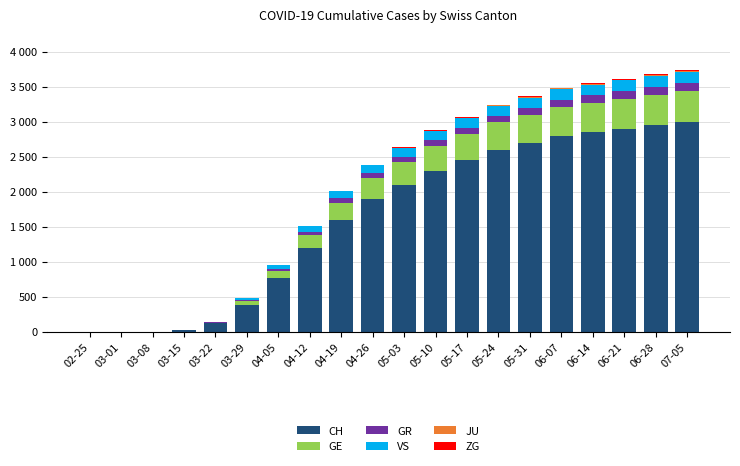

Are the bars grouped side by side (vs. stacked)?

No